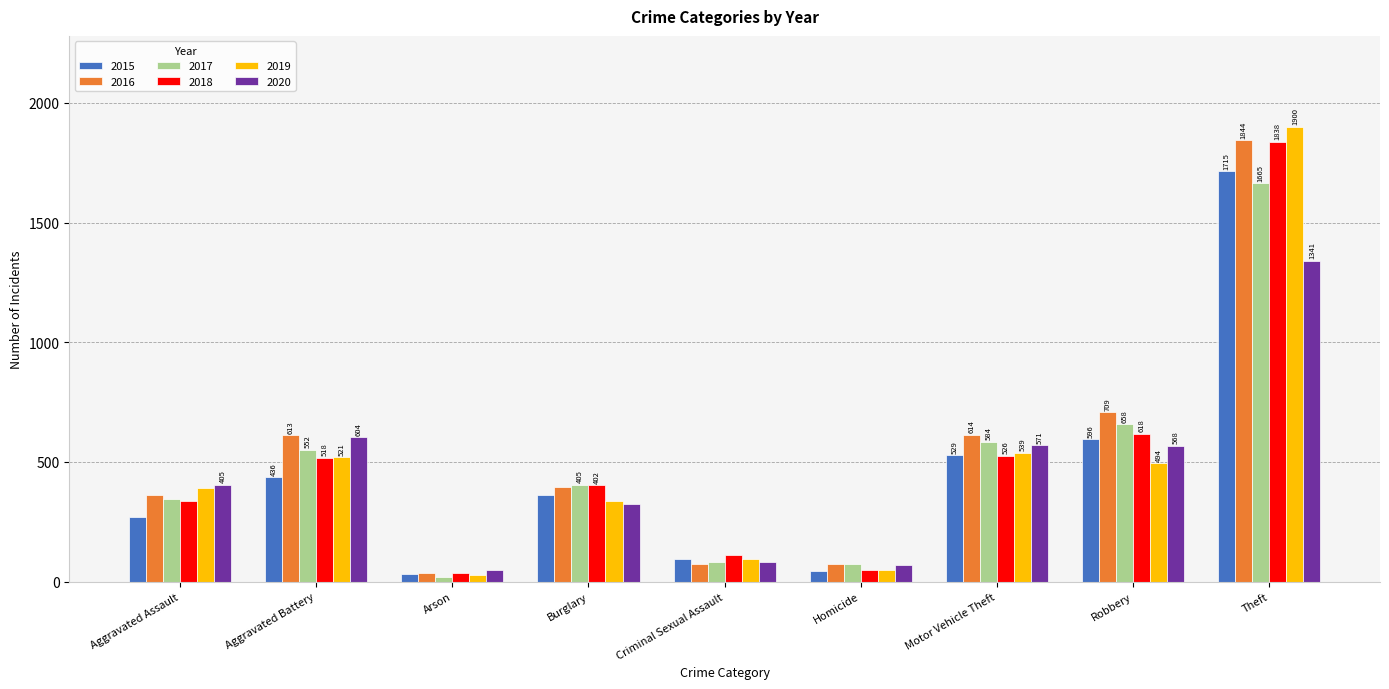

Which series changed the most between Burglary and Criminal Sexual Assault?

2017